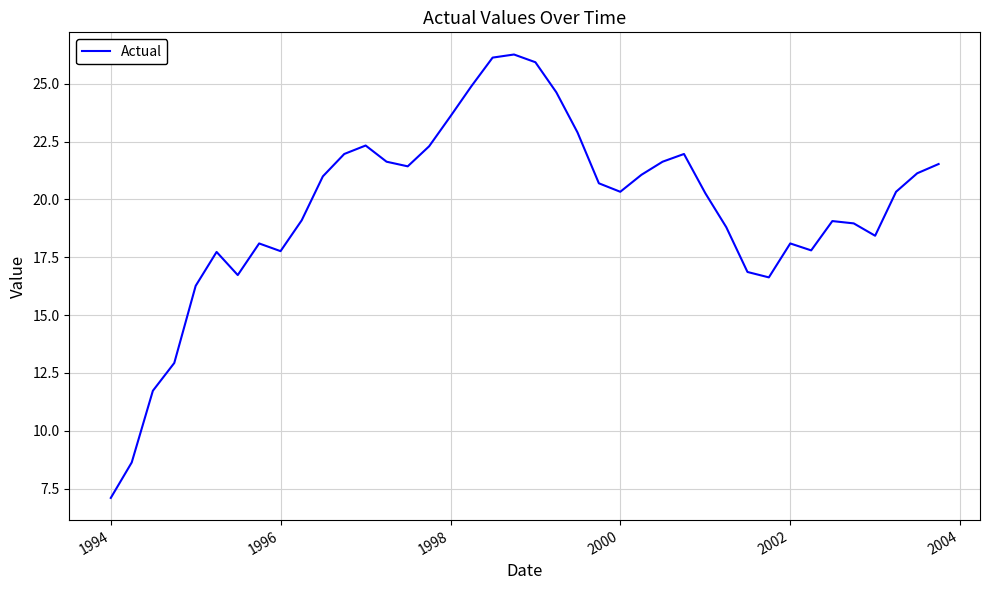

What is the difference between the maximum and minimum values?

19.2